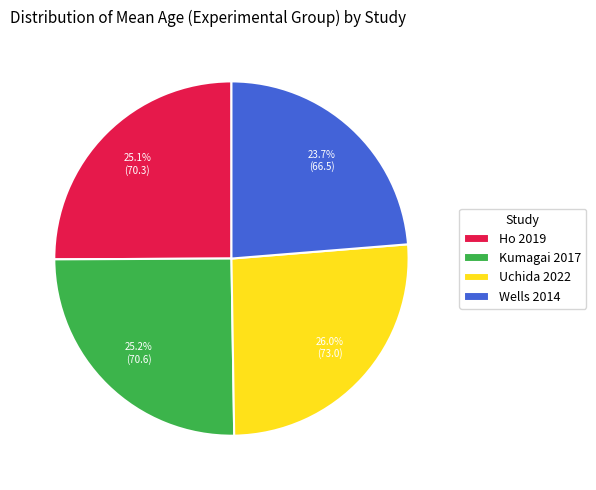

Which slice is the largest?

Uchida 2022